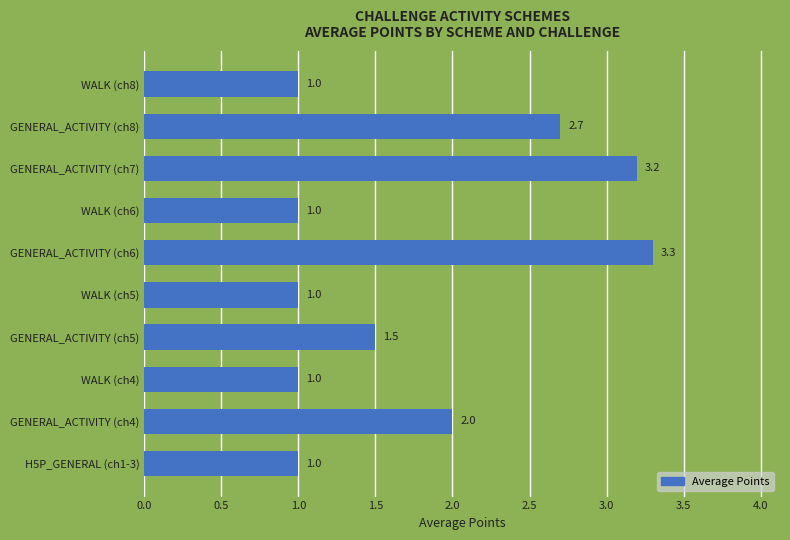

What is the difference between the second highest and minimum values?

2.2